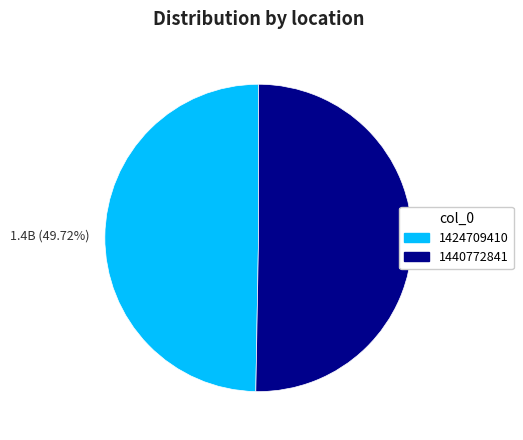

Is there a majority slice in this chart?

Yes